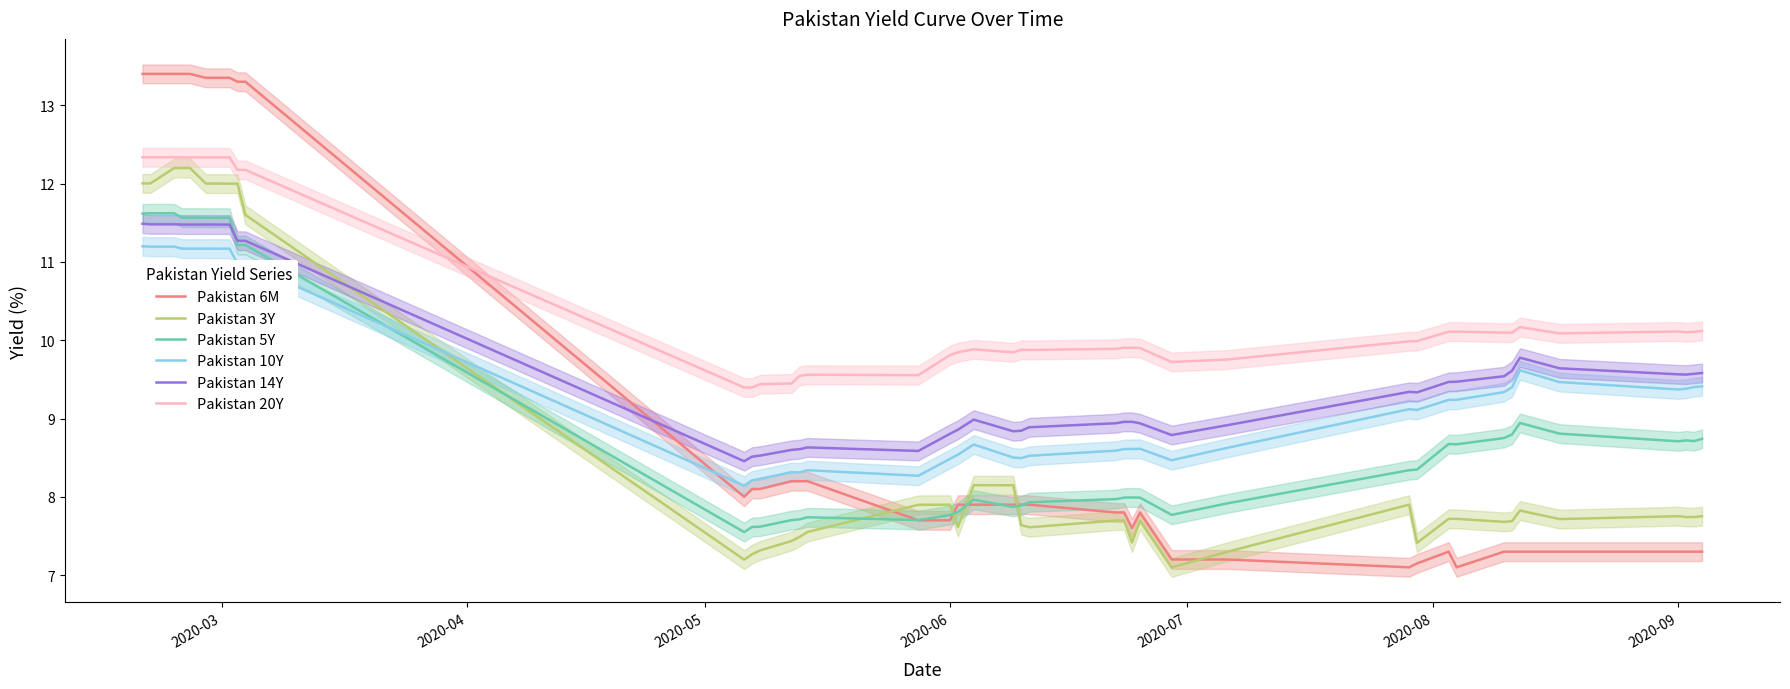

What is the maximum value for Pakistan 6M?

13.4